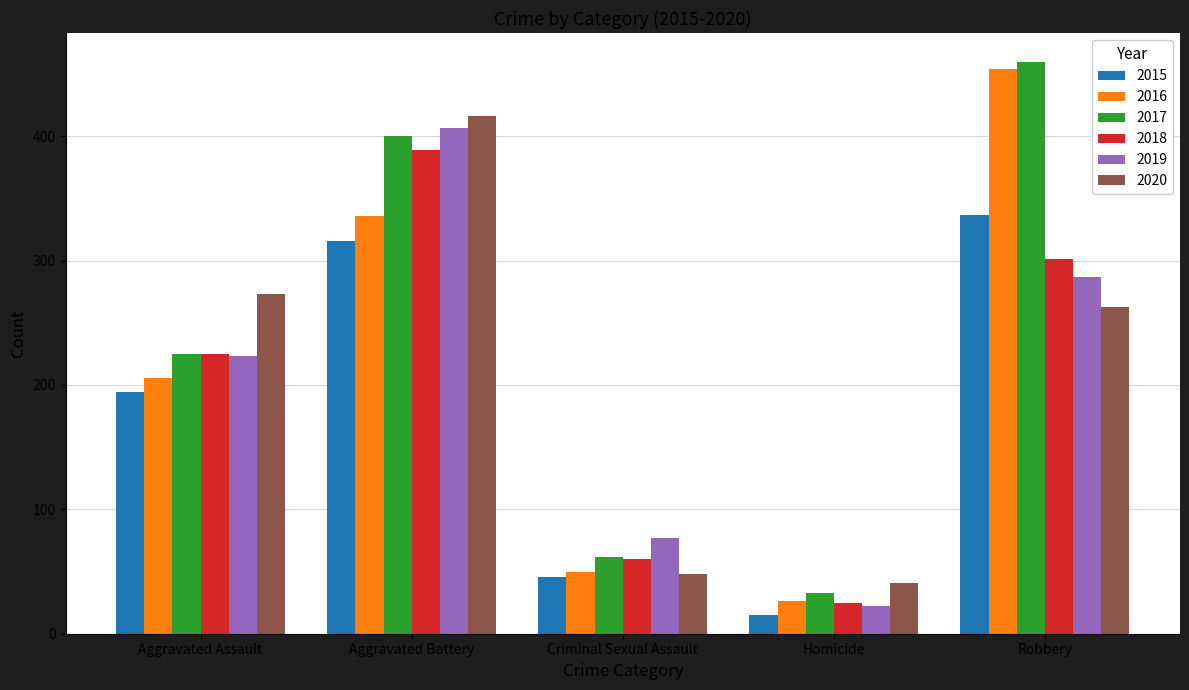

Rank the categories by 2016 value from lowest to highest.

Homicide, Criminal Sexual Assault, Aggravated Assault, Aggravated Battery, Robbery